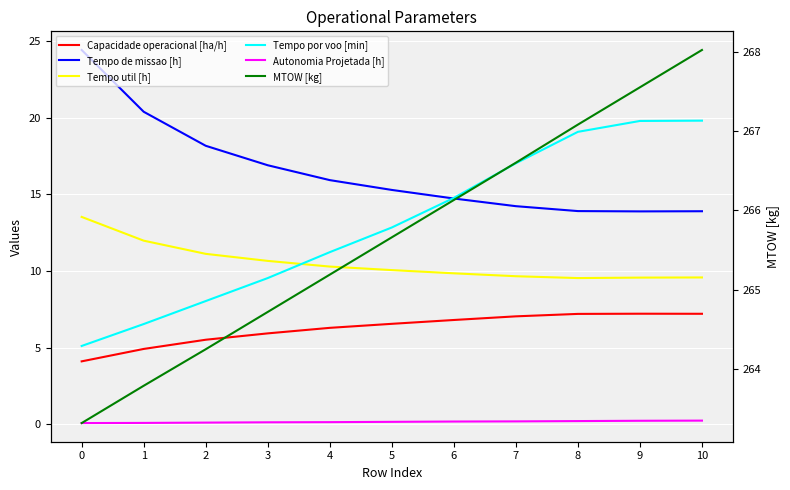

Is it true that Tempo por voo [min] equals 11.2 at 4?

True